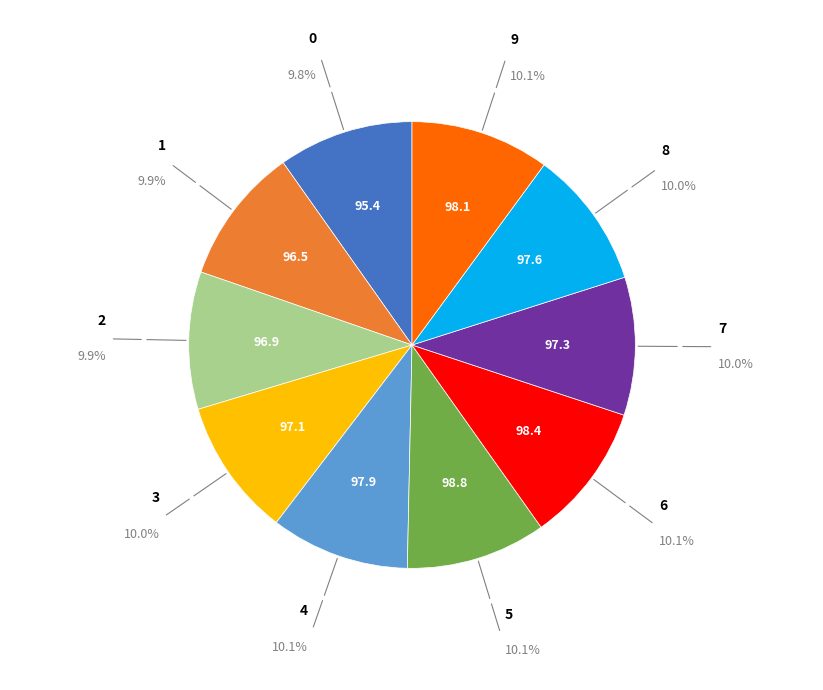

Is there a majority slice in this chart?

No